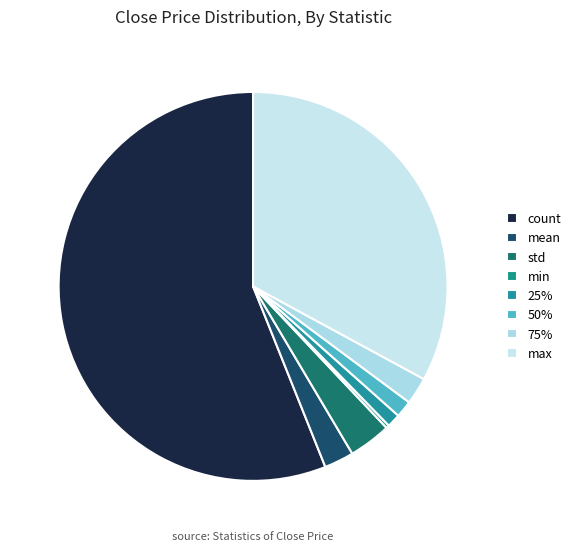

To the nearest percent, what is the difference between the largest and smallest slice percentages?

56%